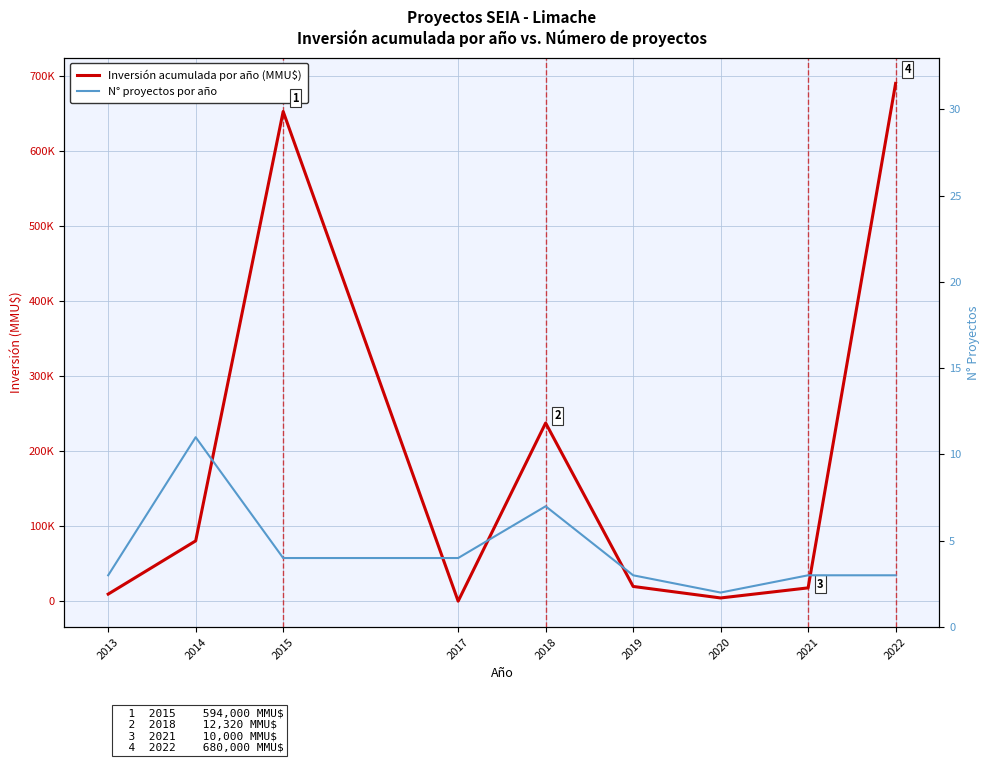

List the series in order of their overall mean, lowest first.

N° proyectos por año, Inversión acumulada por año (MMU$)